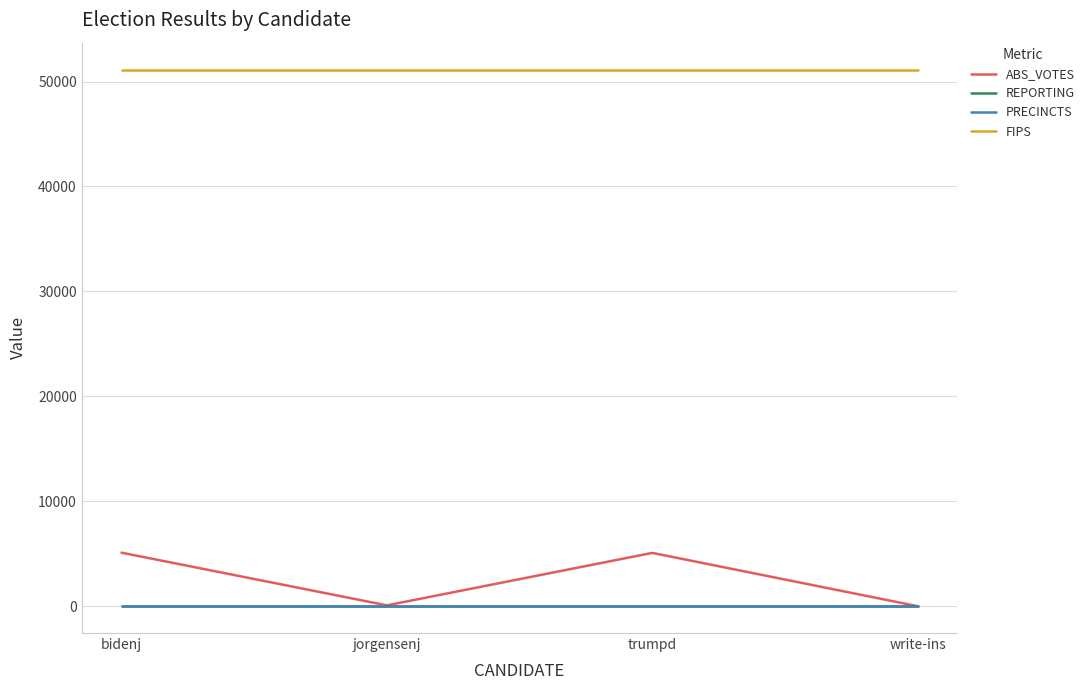

What is the label of the 1st point from the left?

bidenj